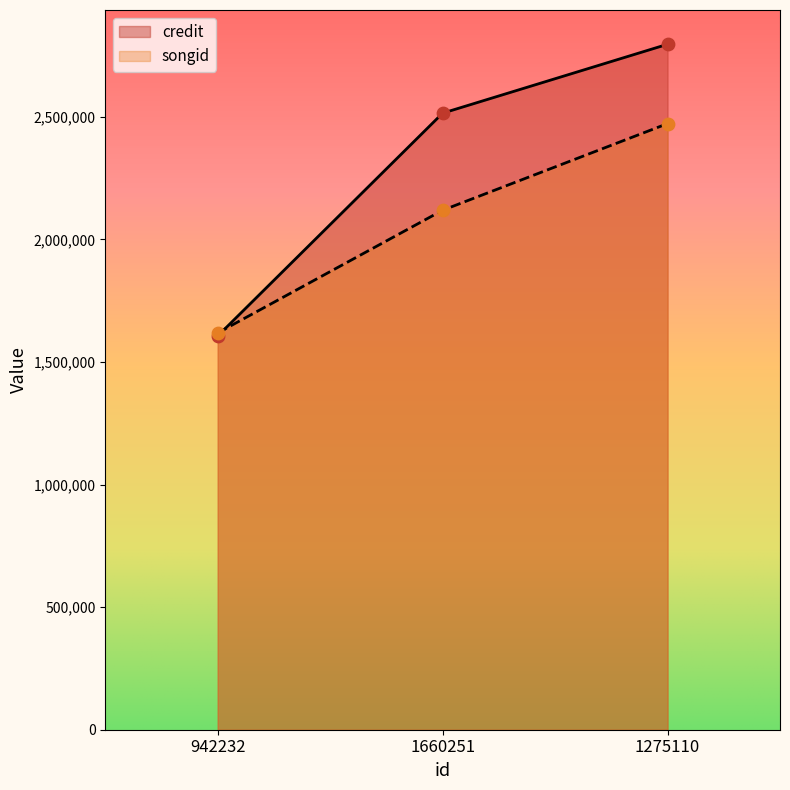

At which category is the sum across all series the highest?

1275110